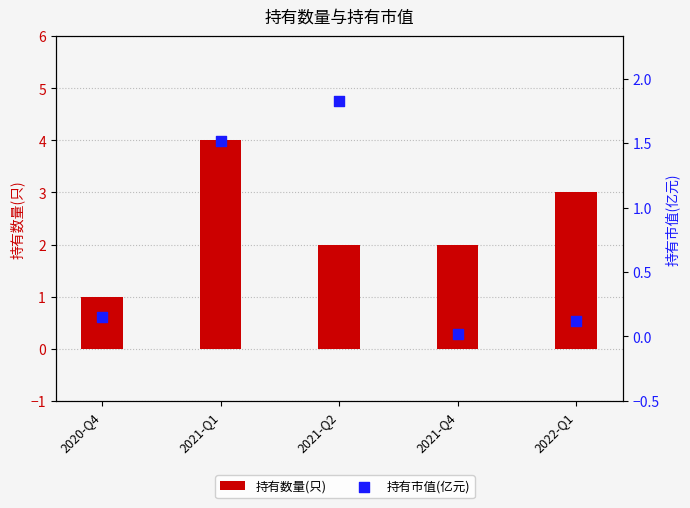

Which series contains the highest Y value?

持有数量(只)